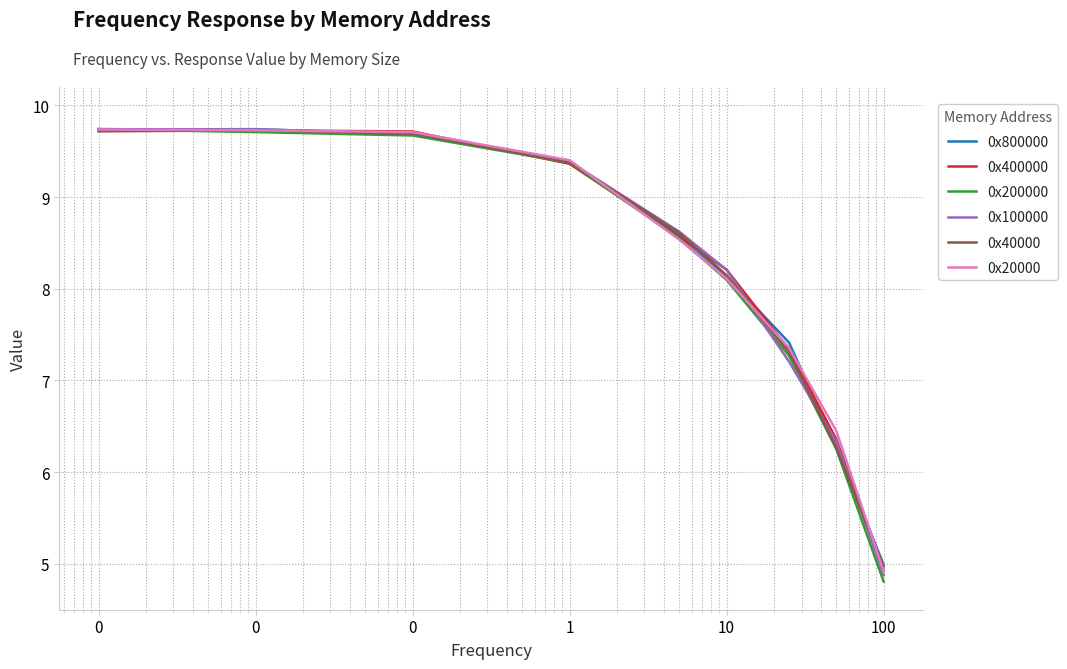

What is the minimum value shown in the chart?

4.8